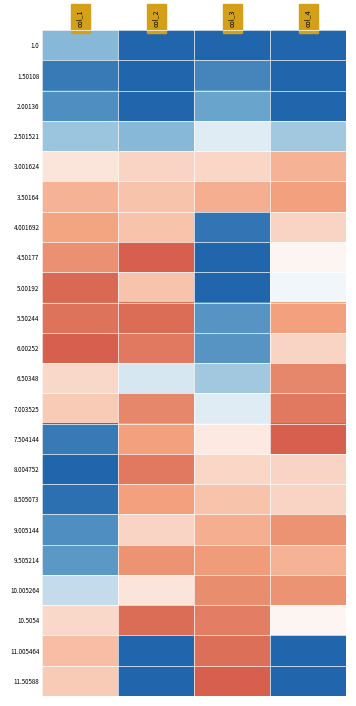

How many categories are shown in the chart?

4